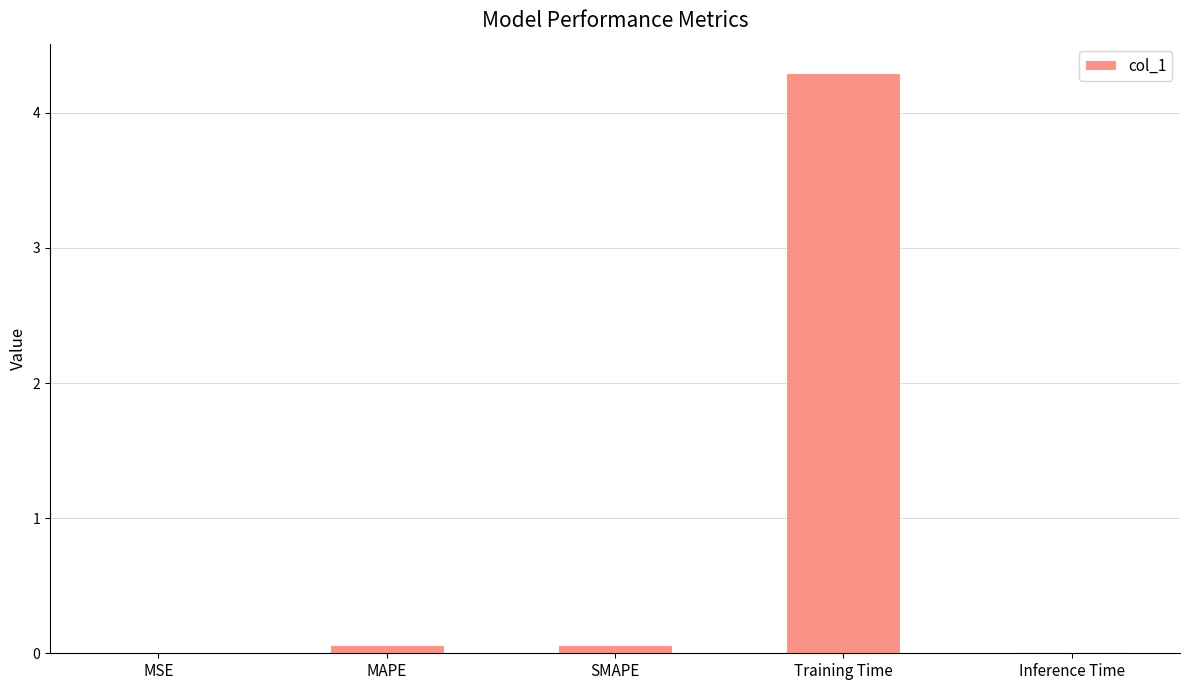

What is the greatest value displayed?

4.3